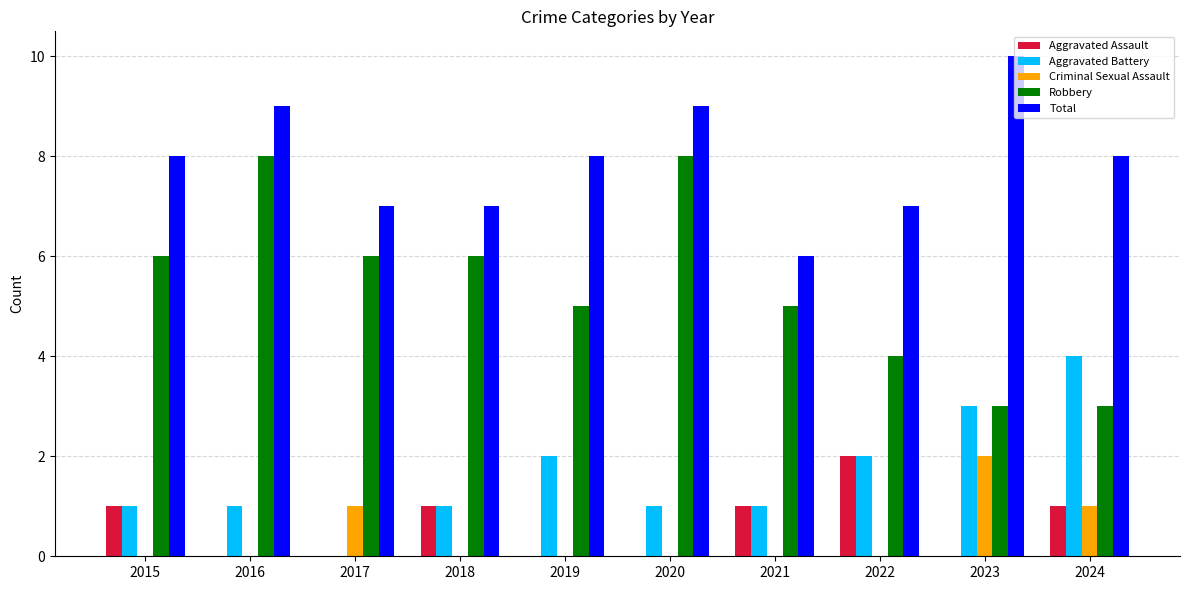

Between 2016 and 2023, which series saw the biggest shift?

Robbery